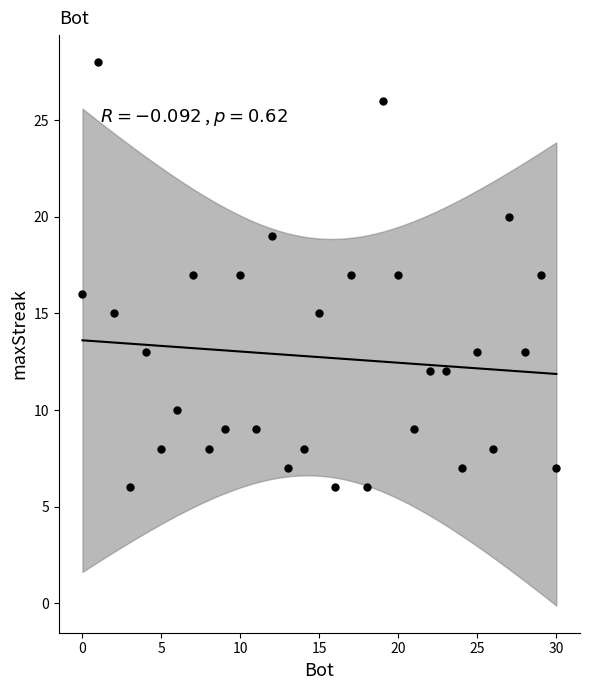

What is the range of Y values (max minus min)?

22